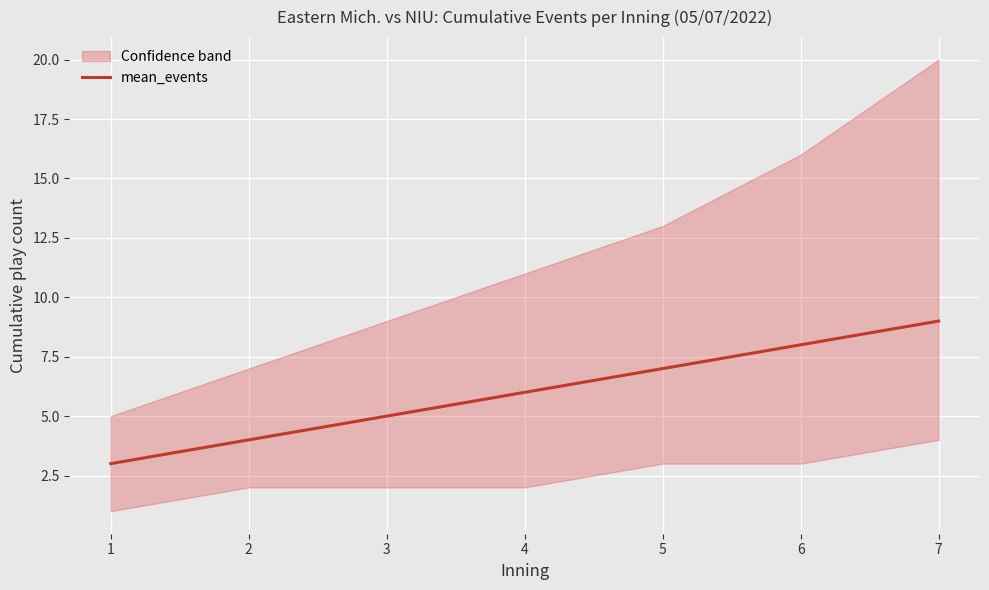

The chart shows a value of 5 at 3. True or false?

True